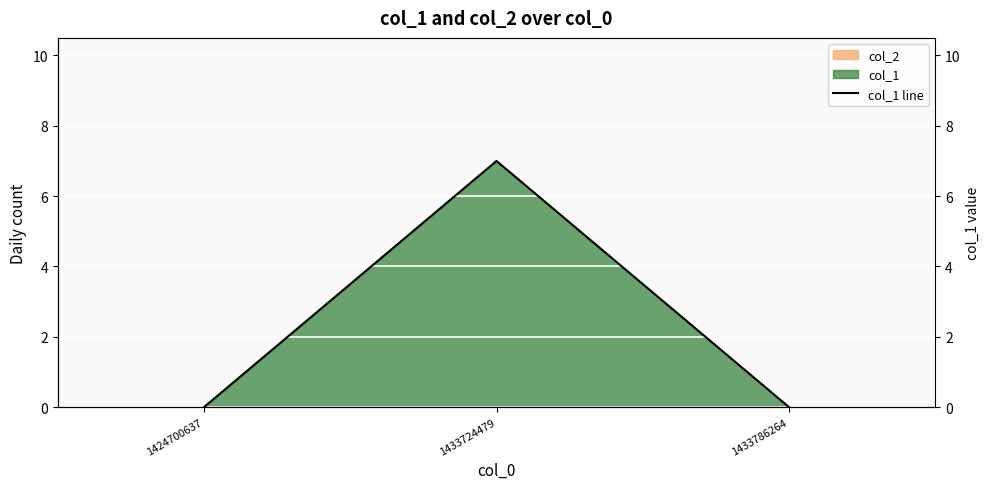

What is the change in value from 1424700637 to 1433724479?

+7